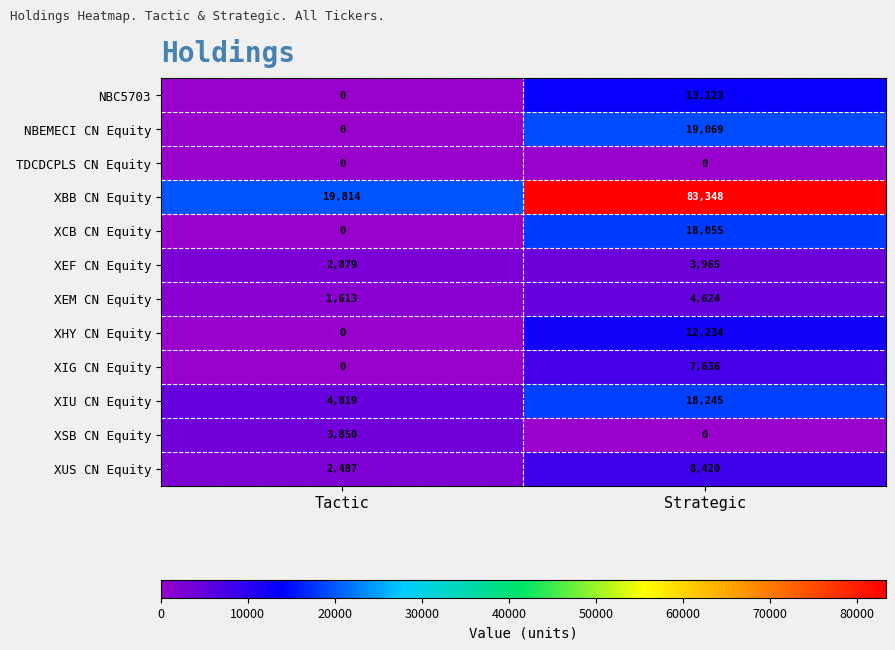

How many data points in XCB CN Equity are less than 18055?

1